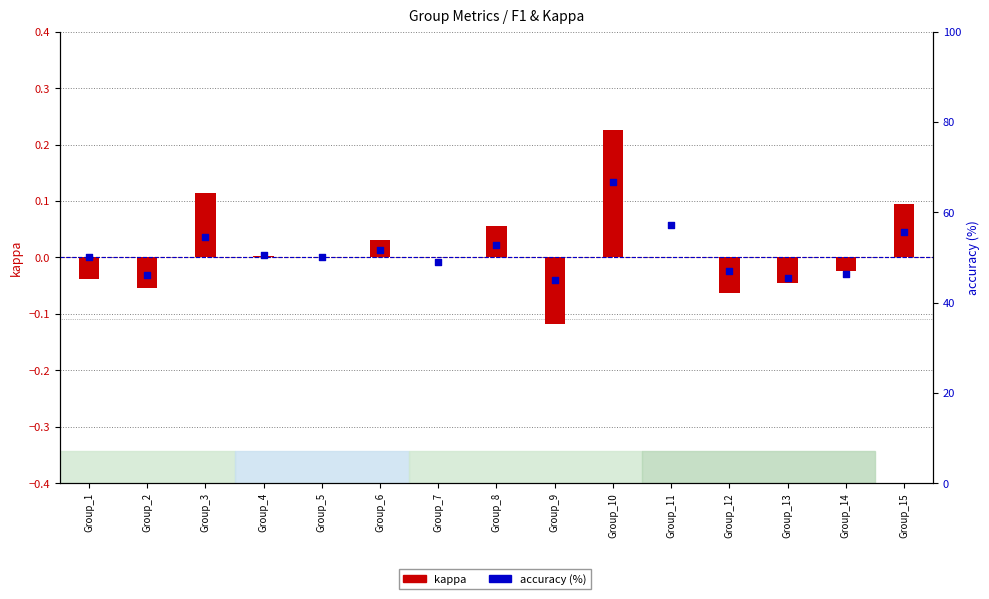

What are all the series names shown in the legend?

kappa, accuracy (%)